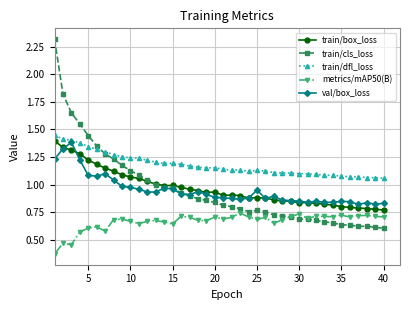

Which series has the widest spread of values?

train/cls_loss